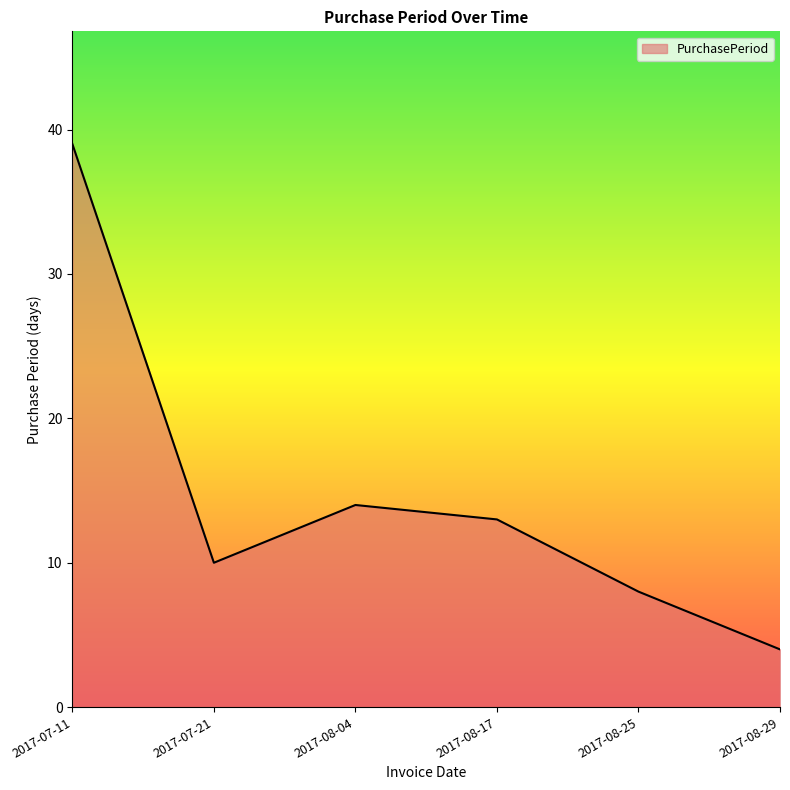

Rank the categories by value from lowest to highest.

2017-08-29, 2017-08-25, 2017-07-21, 2017-08-17, 2017-08-04, 2017-07-11